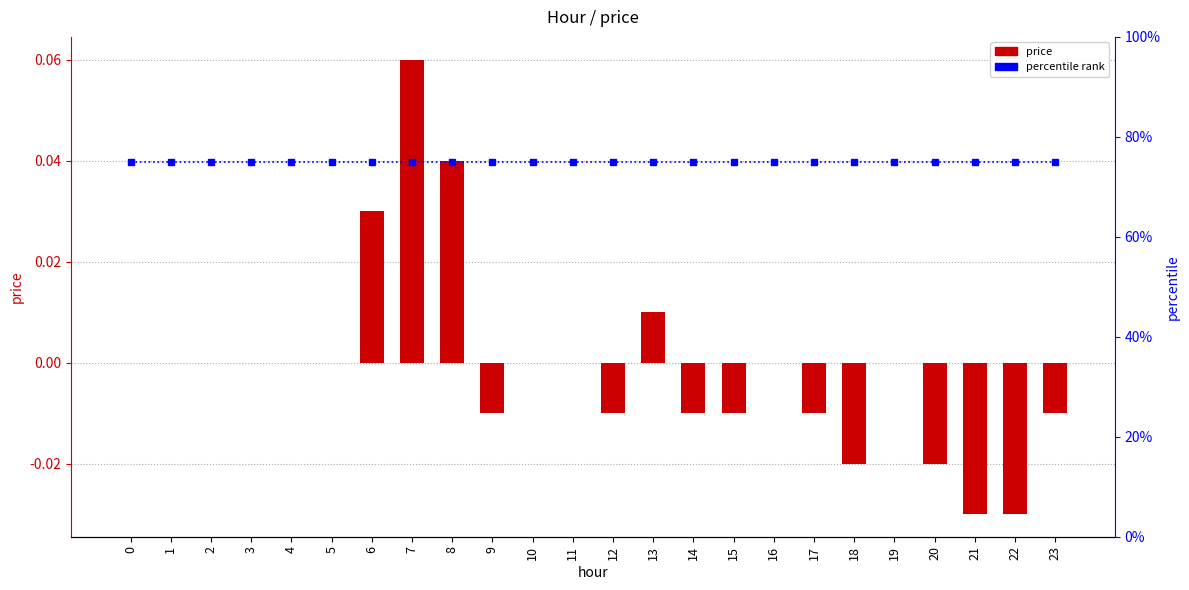

How many groups of bars are there?

24